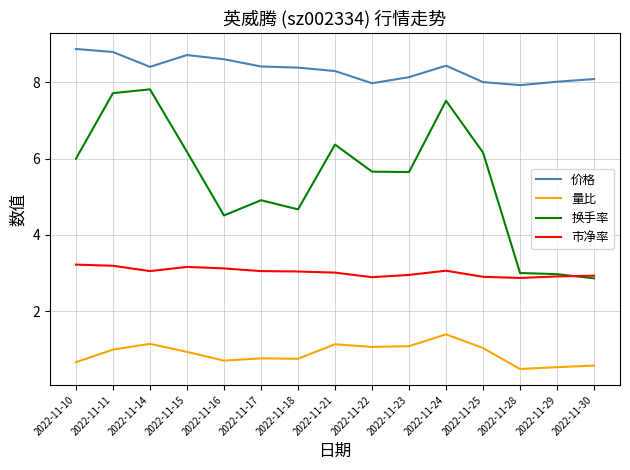

Which series changed the most between 2022-11-23 and 2022-11-30?

换手率